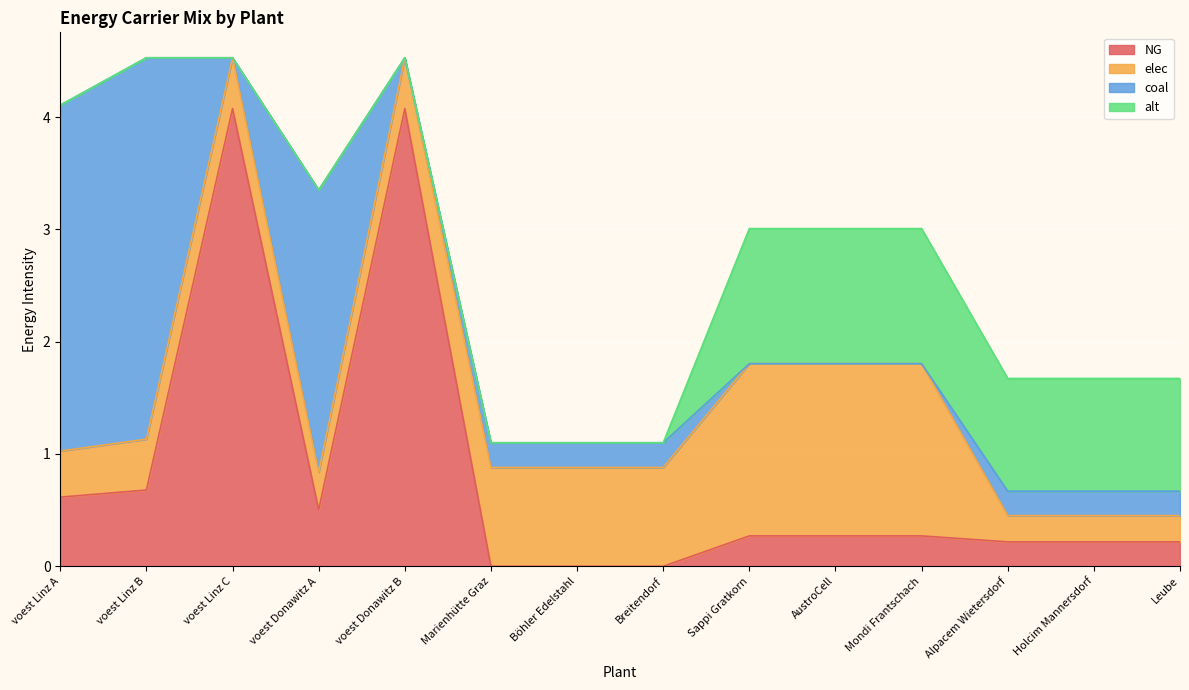

True or false: alt has a value of 0.5 at voest Linz C.

False